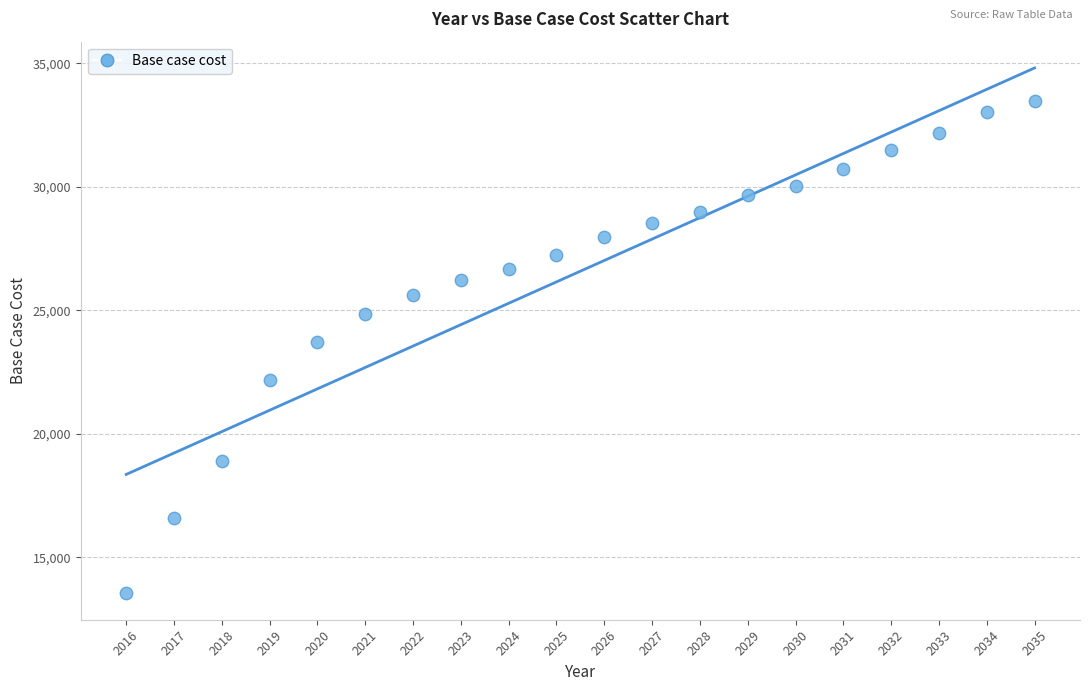

What is the range of Y values (max minus min)?

19960.7